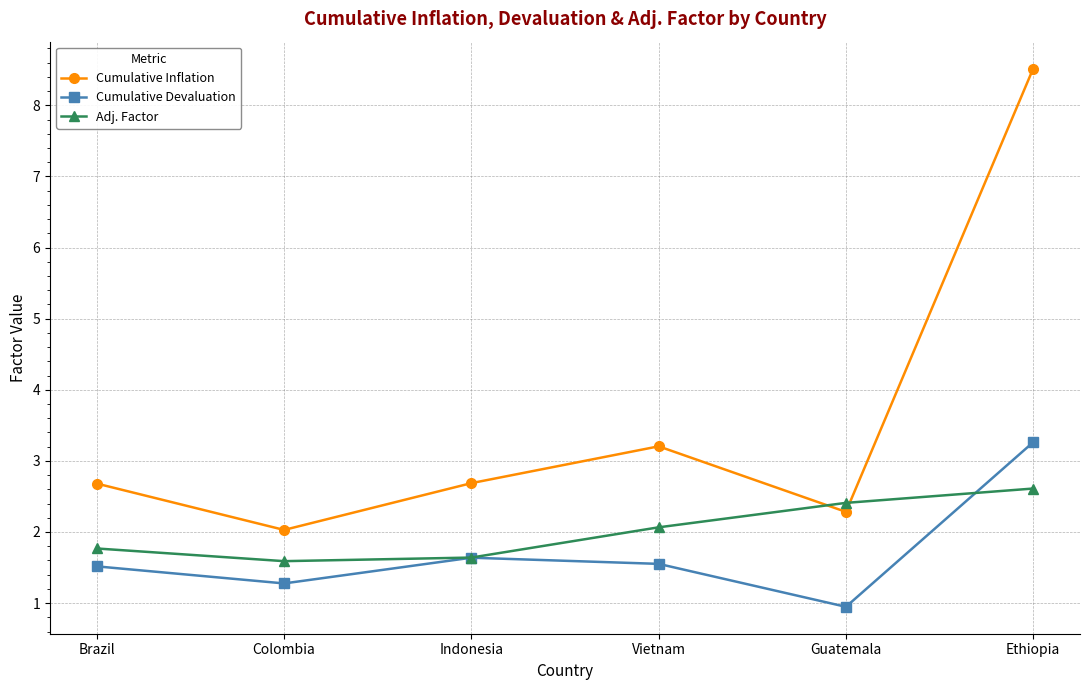

How many values in the Cumulative Devaluation series are below 1?

1